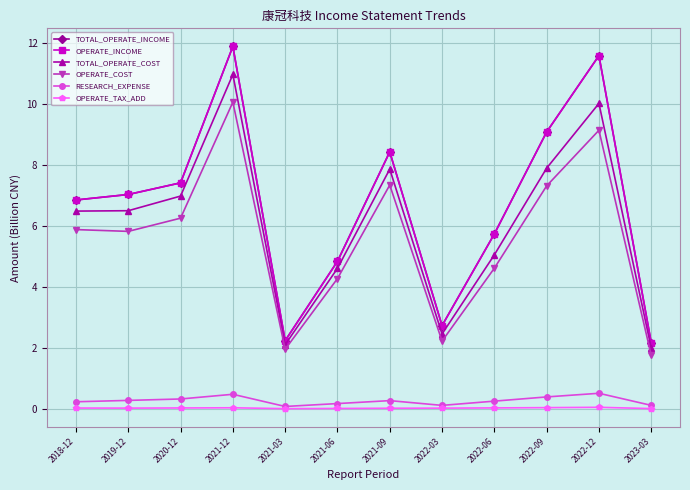

Between 2022-03 and 2022-09, which series saw the biggest shift?

TOTAL_OPERATE_INCOME